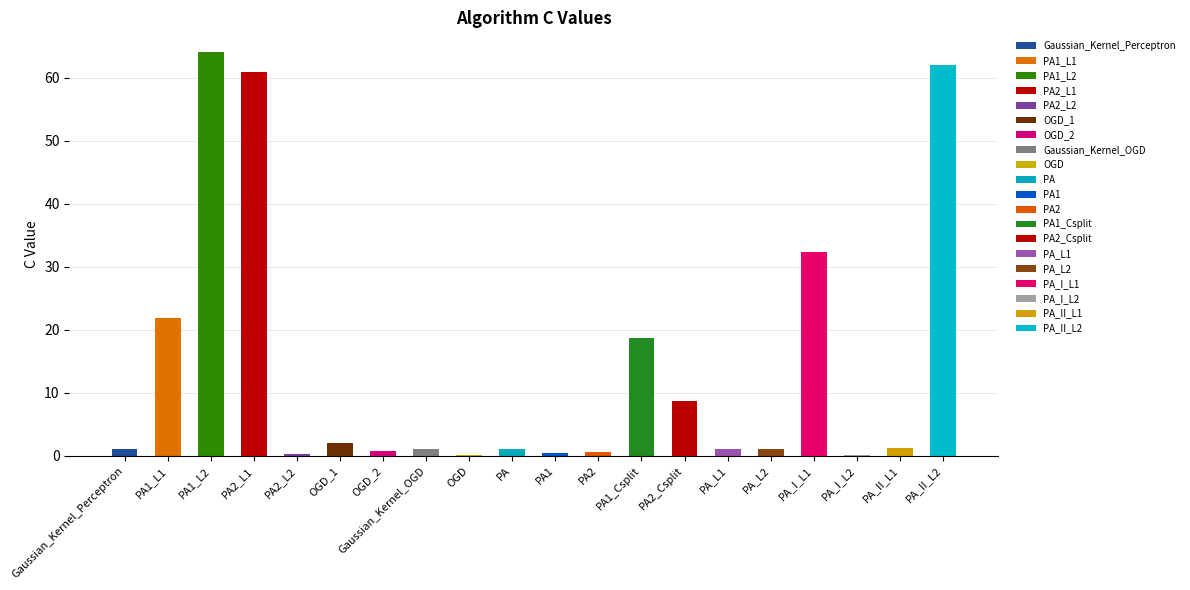

Are the bars grouped side by side (vs. stacked)?

No